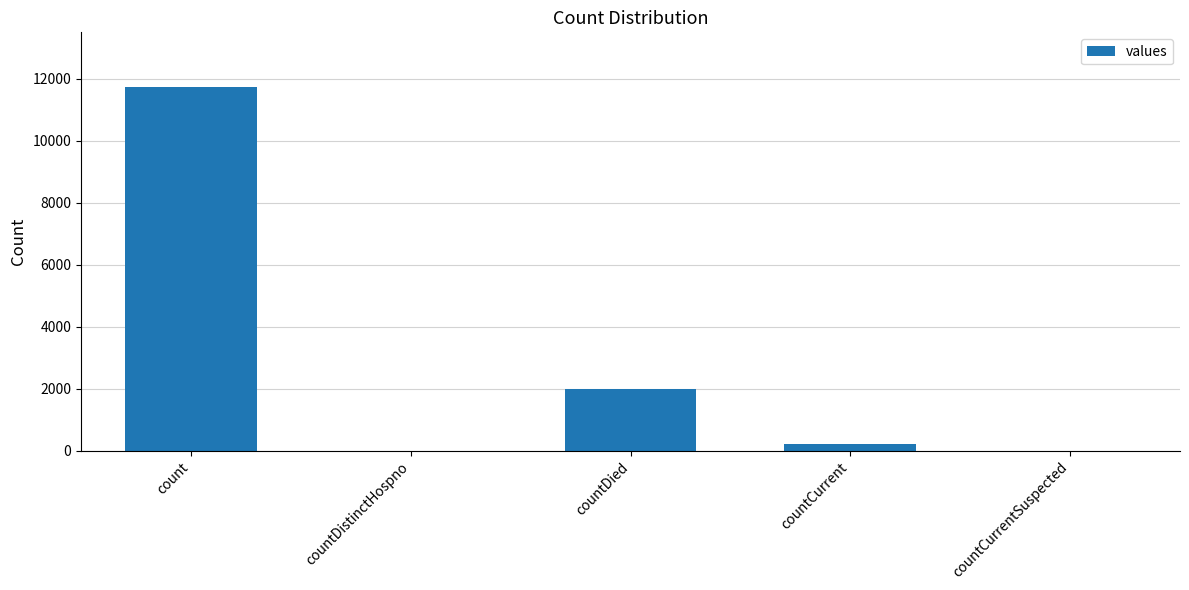

At which category does the chart reach its peak across all series?

count